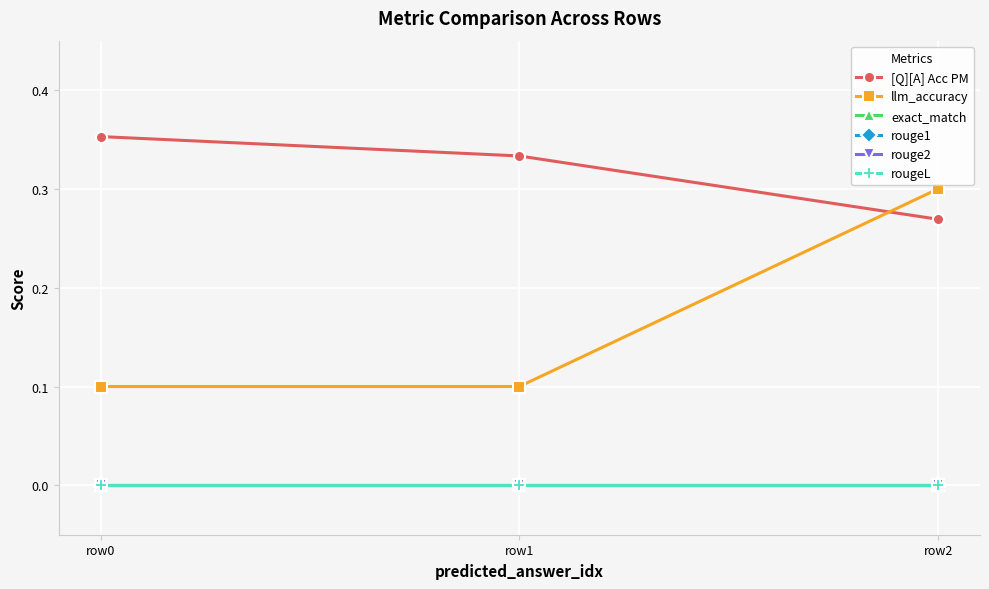

Is the value of rougeL at row1 greater than the value of [Q][A] Acc PM at row0?

No